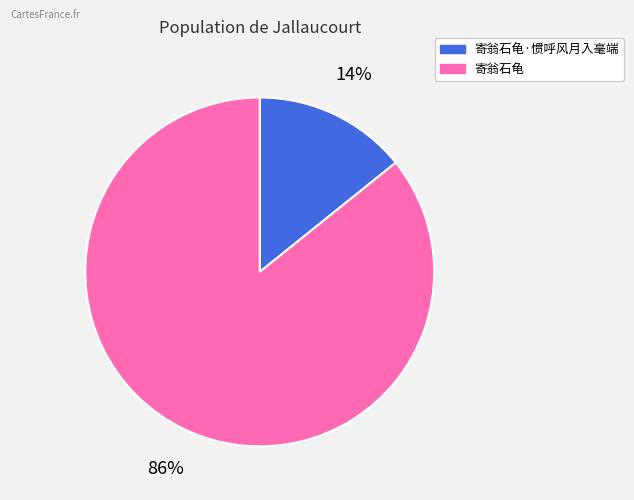

Between 寄翁石龟 and 寄翁石龟·惯呼风月入毫端, which is larger?

寄翁石龟